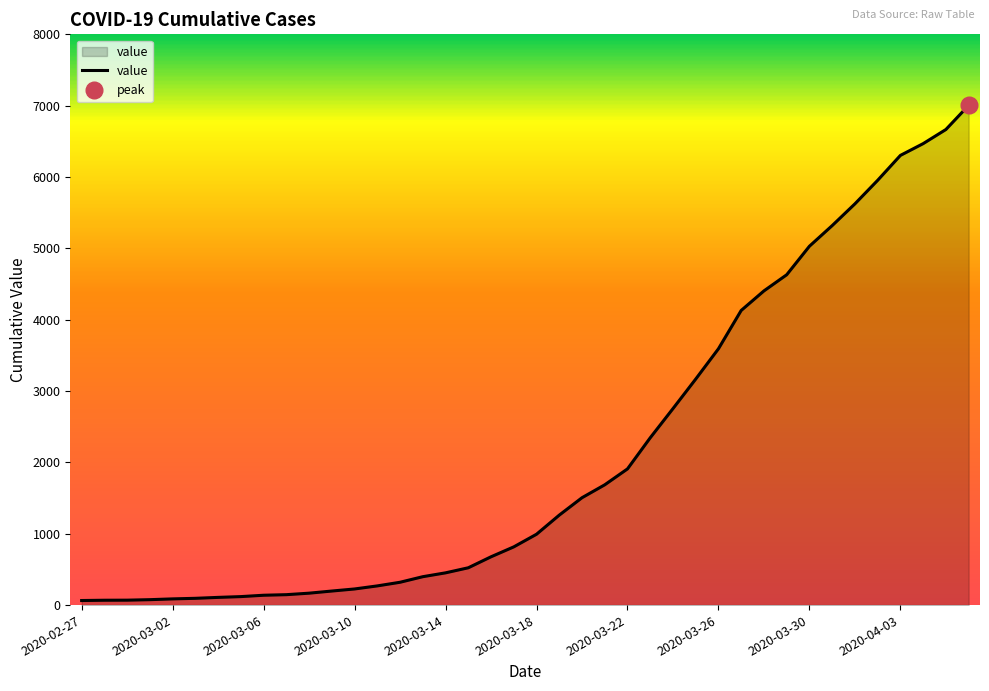

Where does the data first go above 993?

2020-03-19